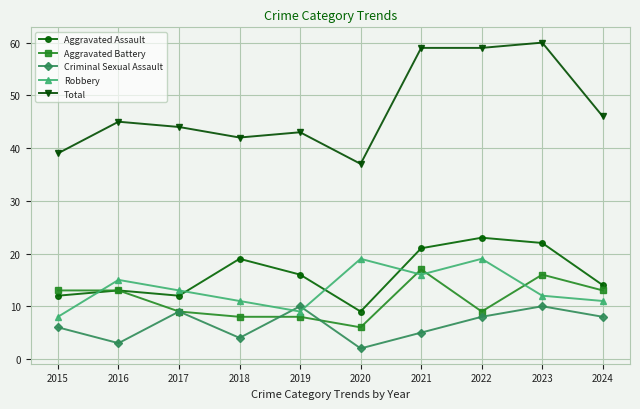

Where is the first local minimum for Criminal Sexual Assault?

2016